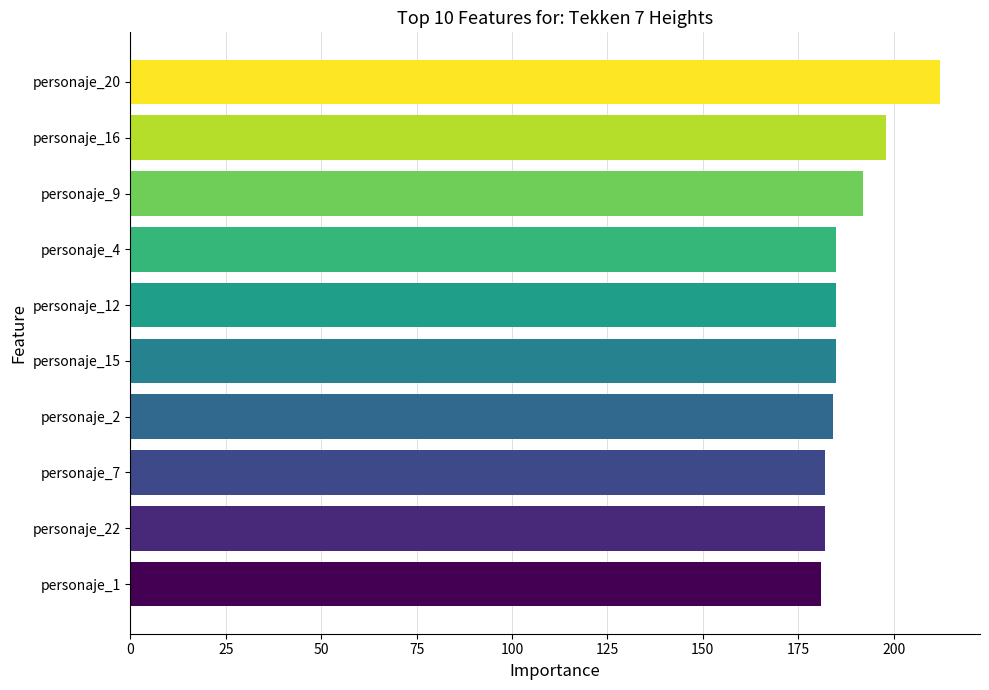

Which category has the highest value across all series?

personaje_20